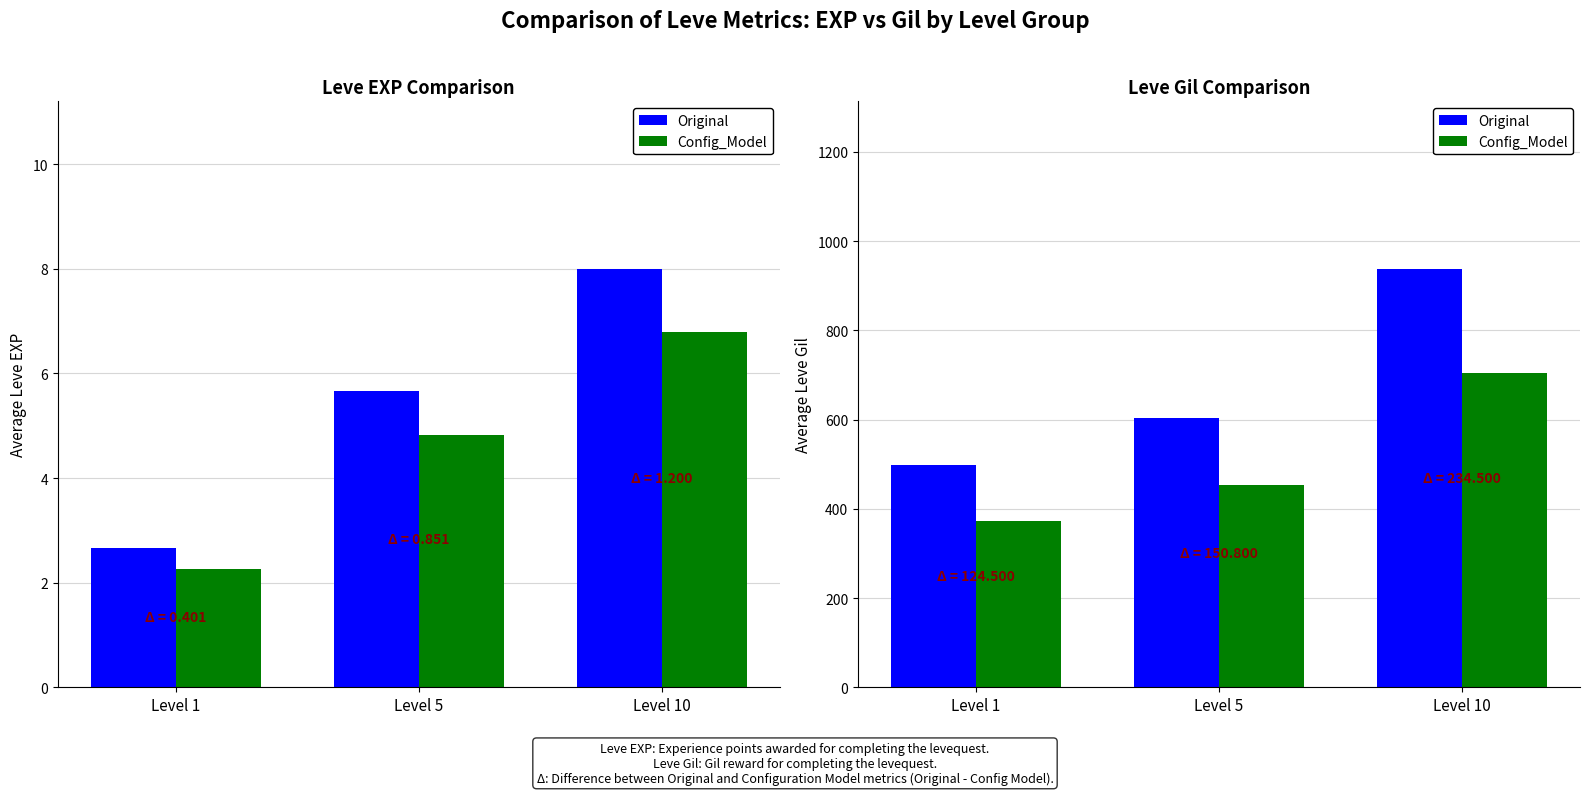

List the labels in order of Config_Model value, smallest first.

Level 1, Level 5, Level 10